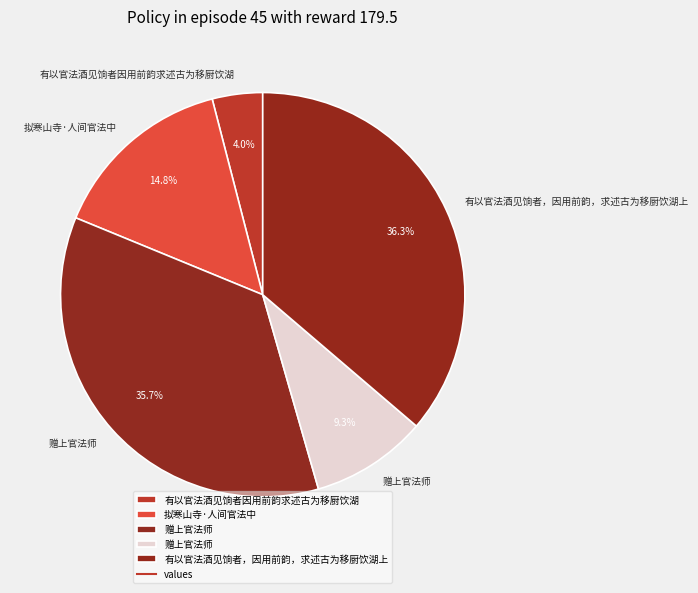

Count the number of slices in the pie.

5